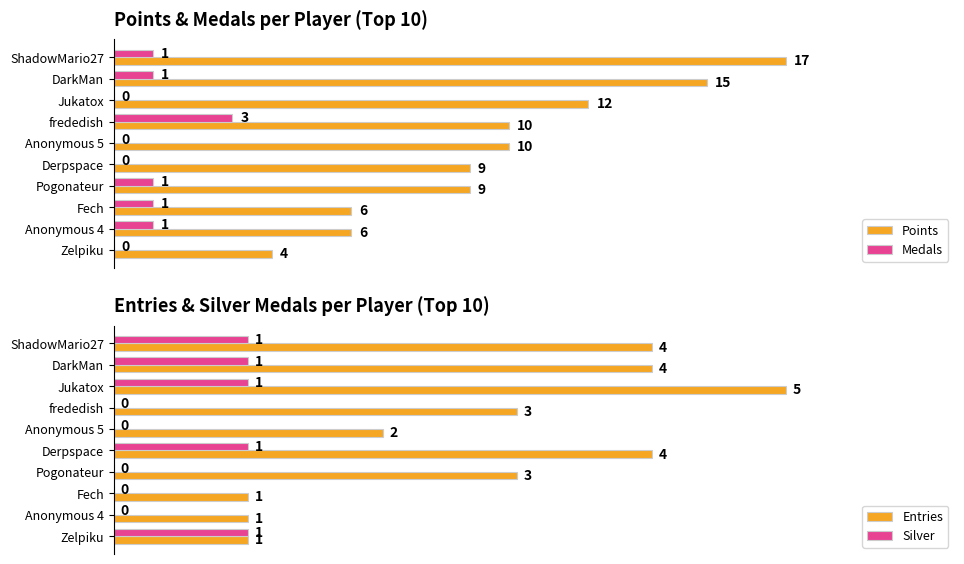

At how many categories does at least one series exceed 2?

10